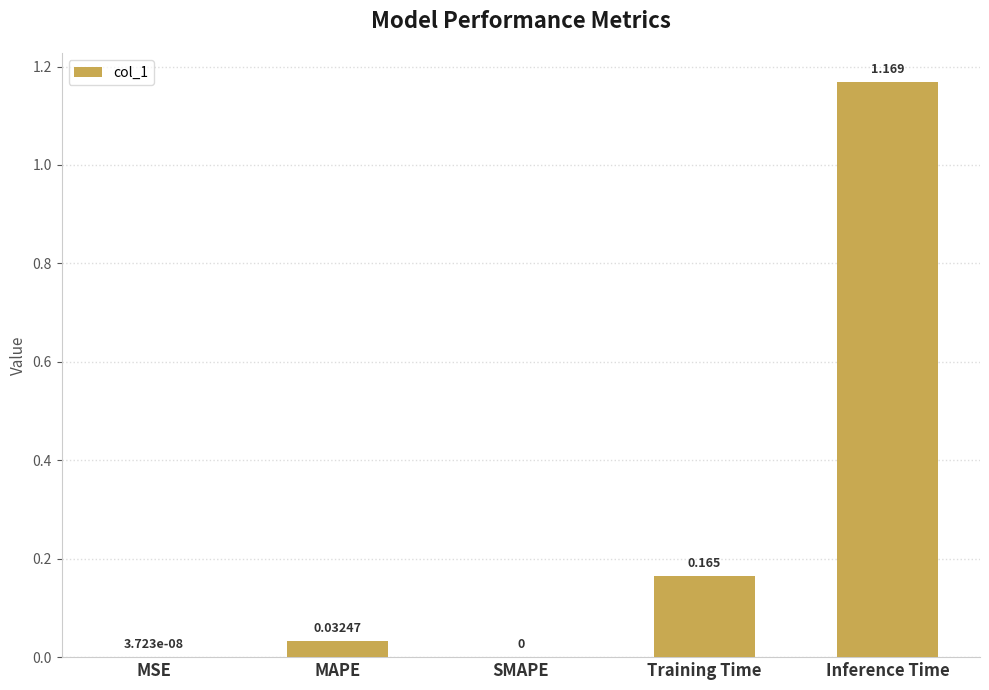

Are the bars grouped side by side (vs. stacked)?

No